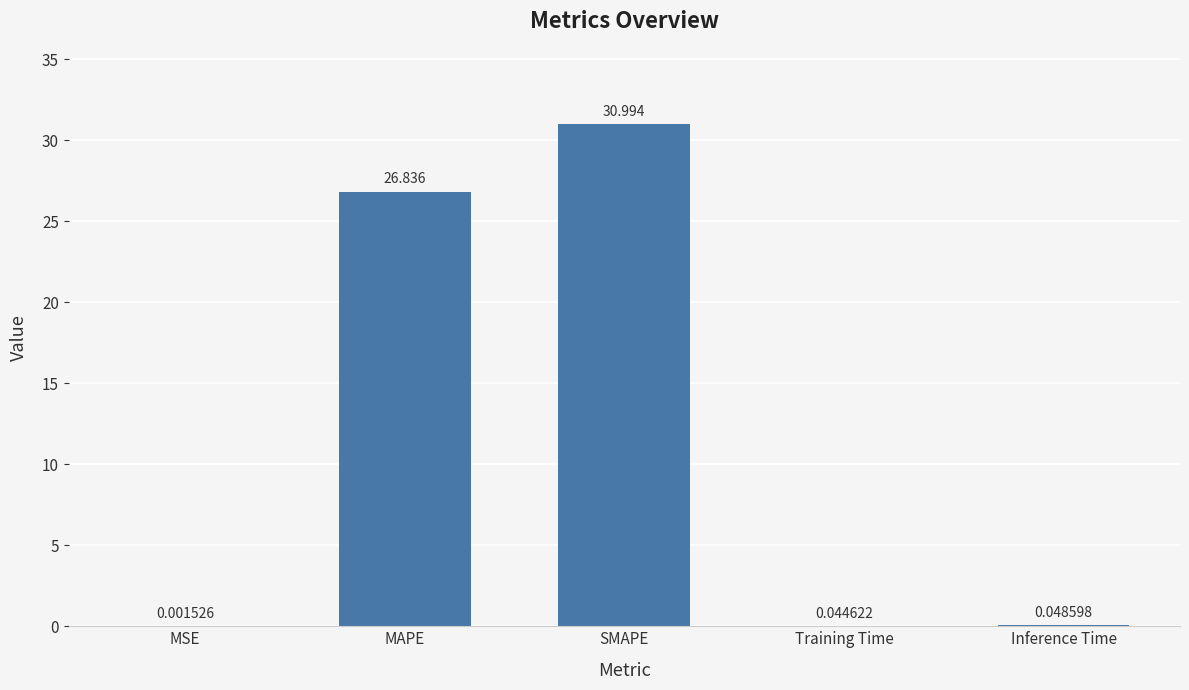

Which label corresponds to the largest value in the chart?

SMAPE